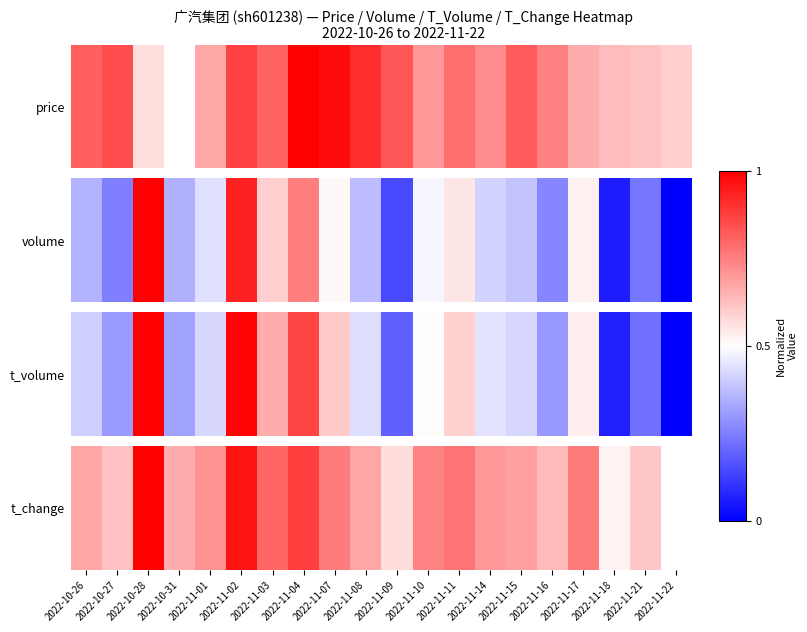

Rank the categories by value from highest to lowest.

2022-10-28, 2022-11-02, 2022-11-04, 2022-11-03, 2022-11-11, 2022-11-07, 2022-11-17, 2022-11-10, 2022-11-01, 2022-11-14, 2022-11-15, 2022-10-26, 2022-11-08, 2022-10-31, 2022-11-16, 2022-10-27, 2022-11-21, 2022-11-09, 2022-11-18, 2022-11-22